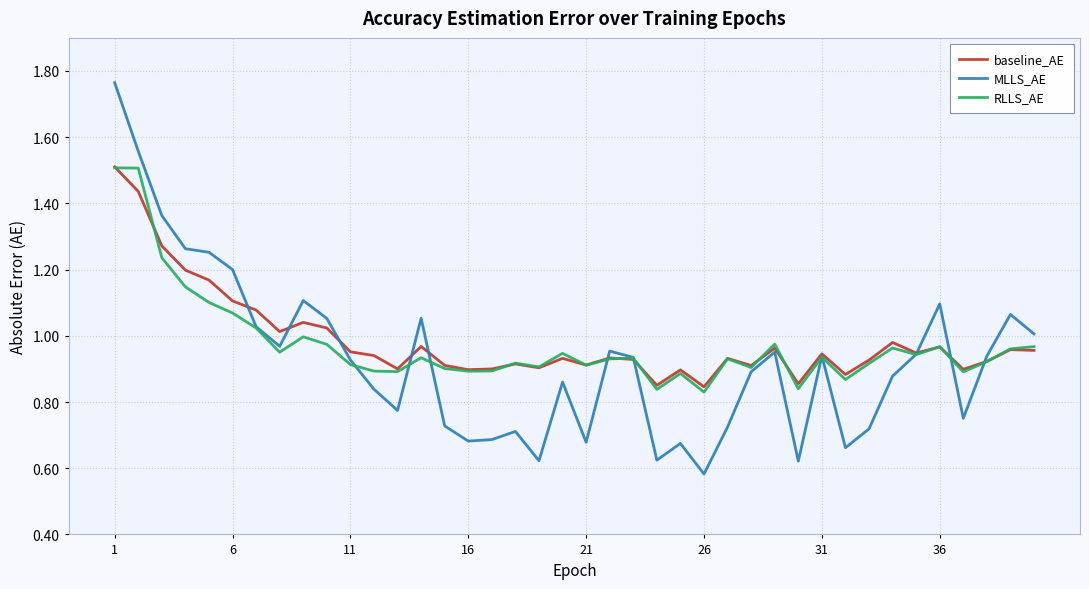

Which series has the widest spread of values?

MLLS_AE